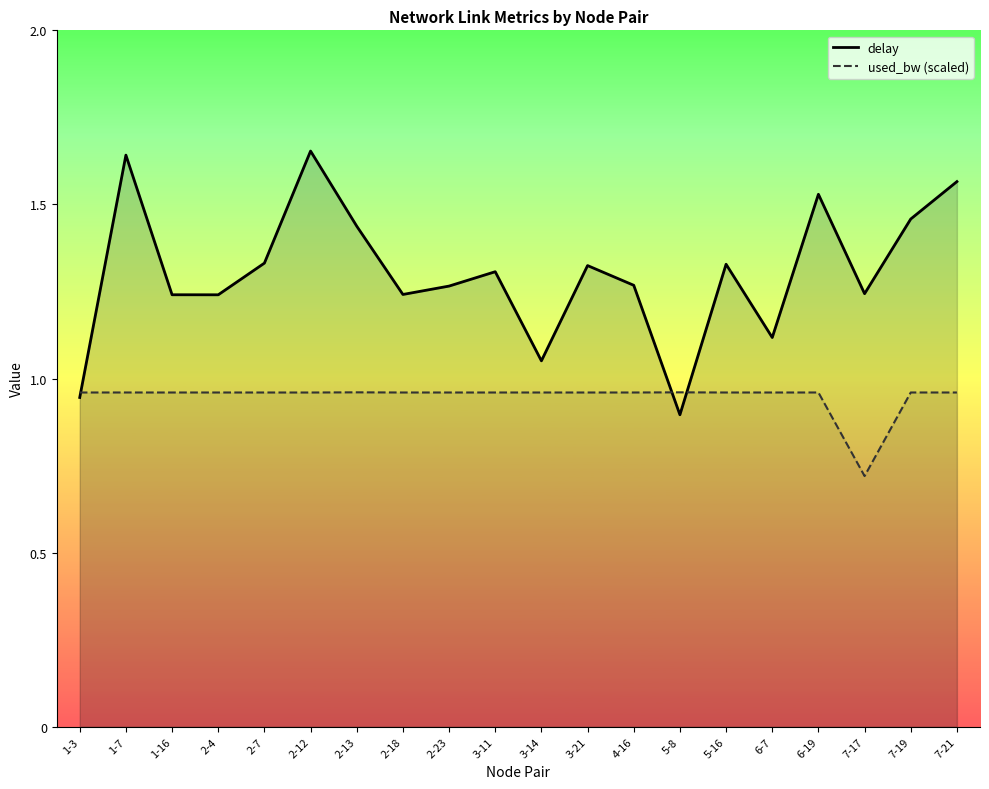

Rank the series at 1-3 from highest to lowest value.

used_bw (scaled), delay